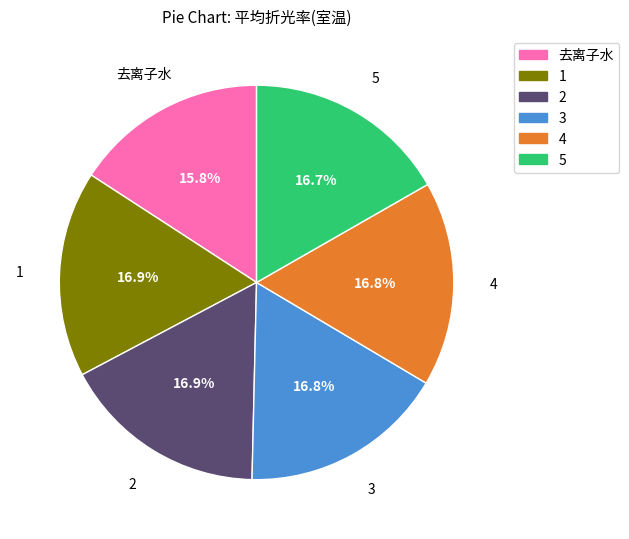

Does any single category account for the majority?

No